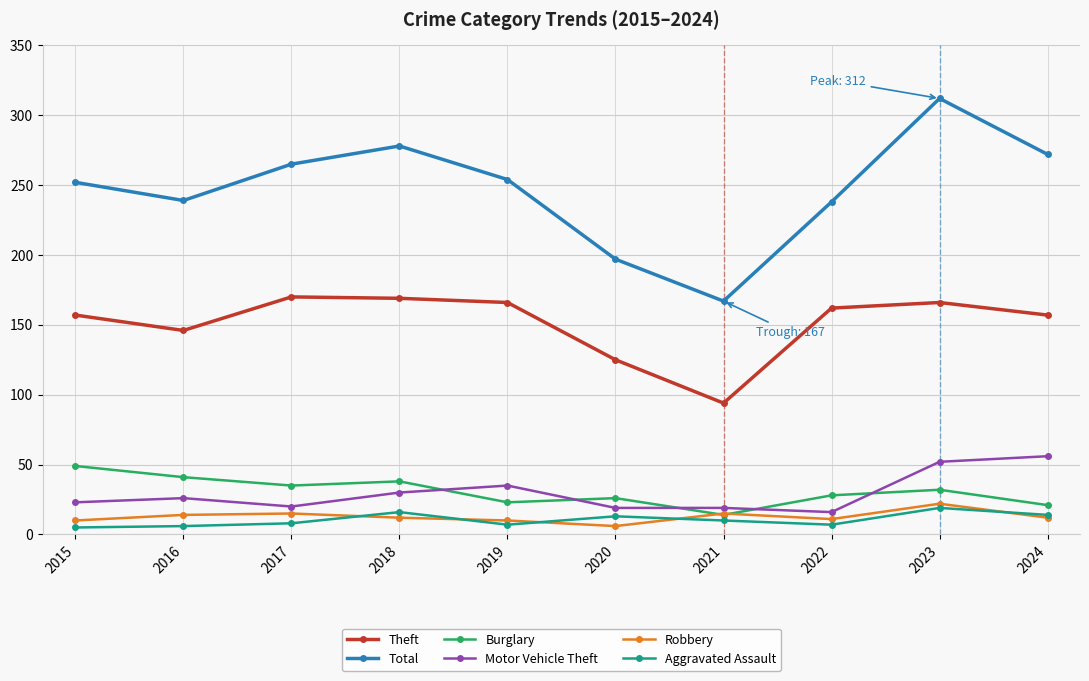

What is the highest value of the Aggravated Assault series?

19